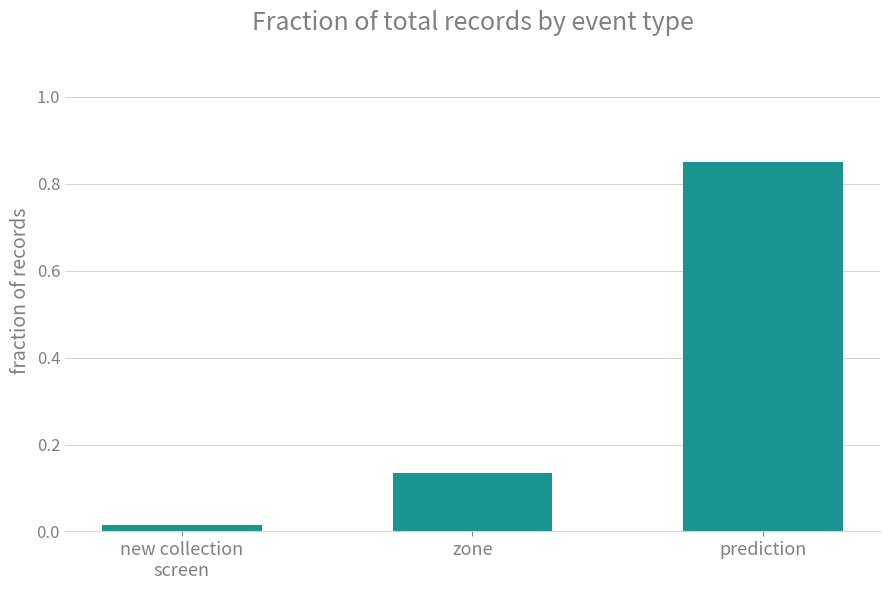

What position from the left is new collection
screen?

1